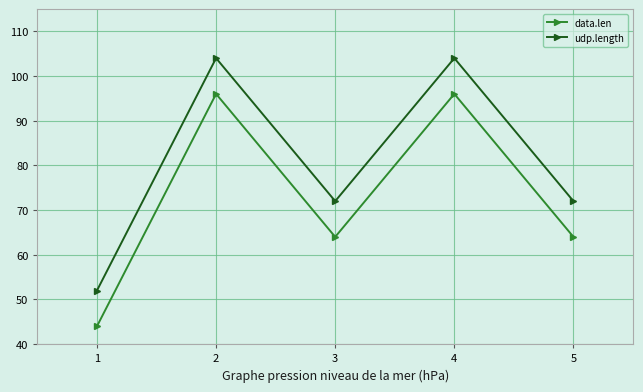

Is this an area chart (filled region under the line)?

No